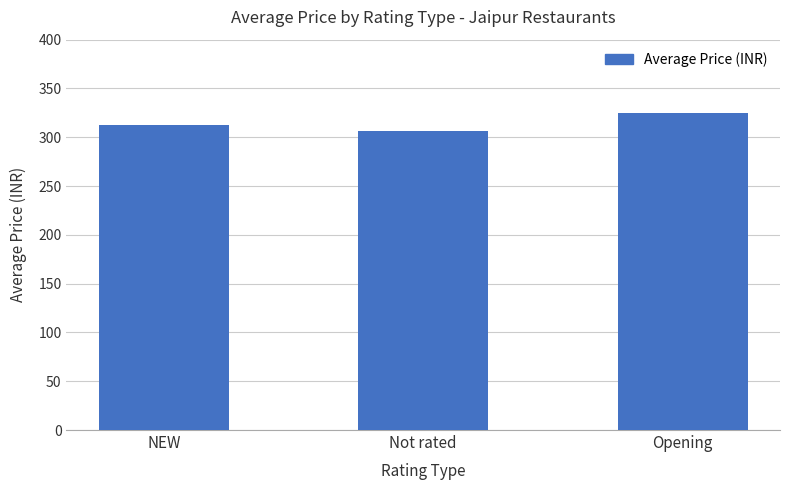

At which category does the chart reach its minimum across all series?

Not rated